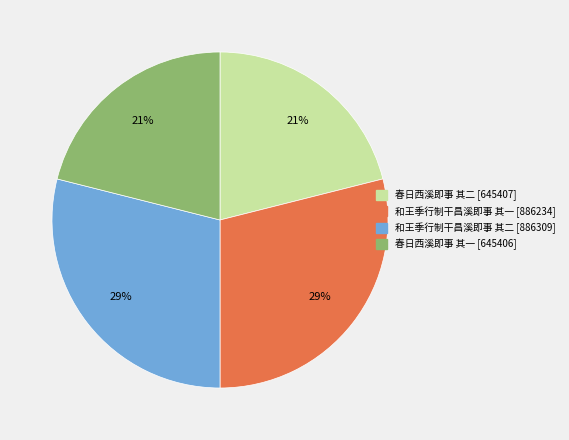

True or false: 和王季行制干昌溪即事 其一 accounts for 29% of the total.

True